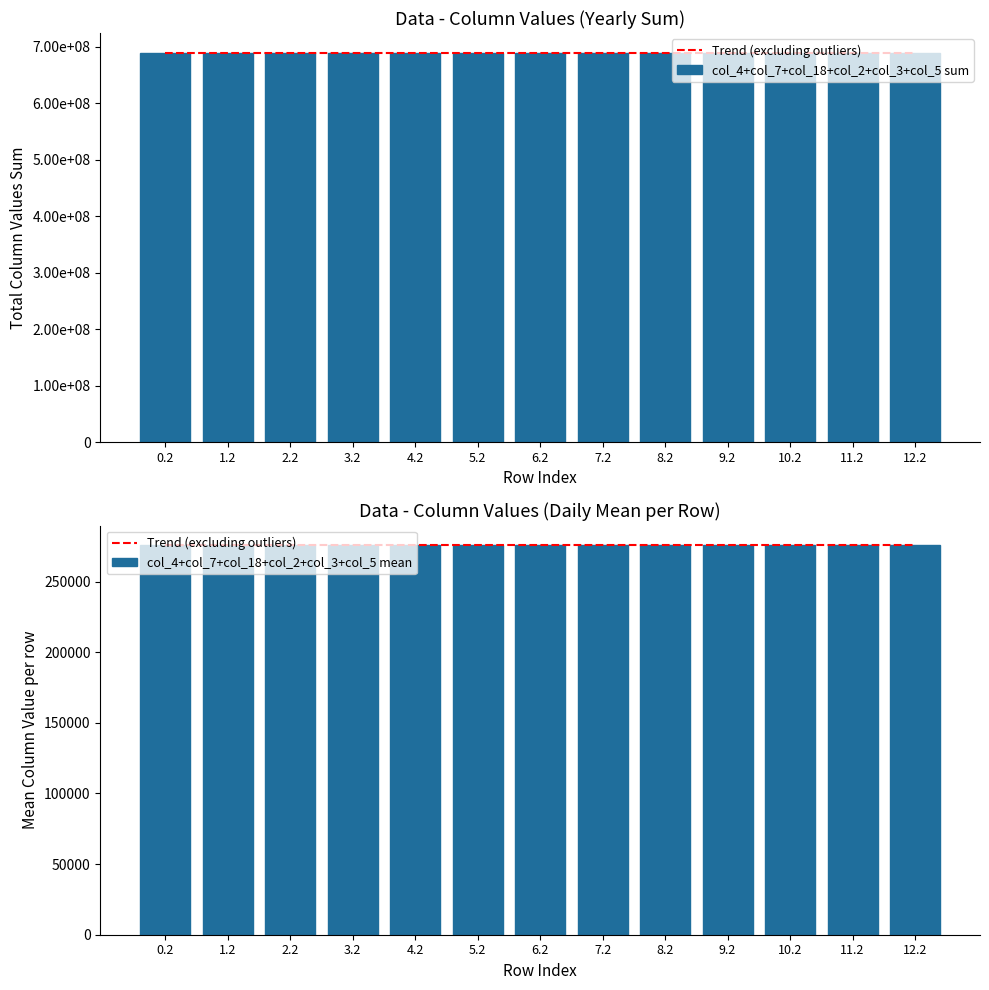

What is the spread (max minus min) of values at 1.2?

689464647.3